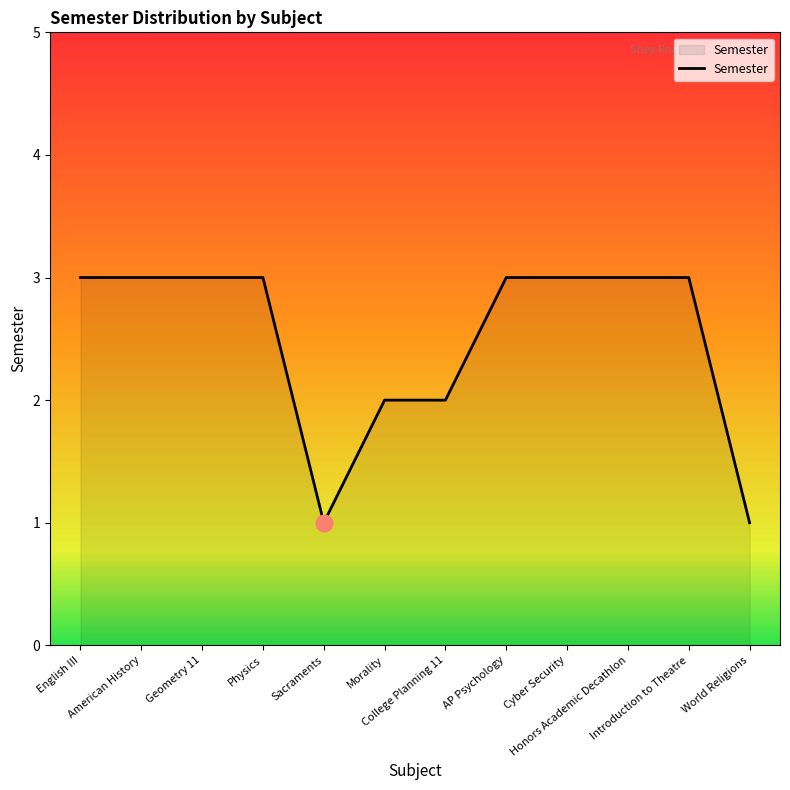

Reading right to left, what are all the values shown in this chart?

World Religions=1	Introduction to Theatre=3	Honors Academic Decathlon=3	Cyber Security=3	AP Psychology=3	College Planning 11=2	Morality=2	Sacraments=1	Physics=3	Geometry 11=3	American History=3	English III=3